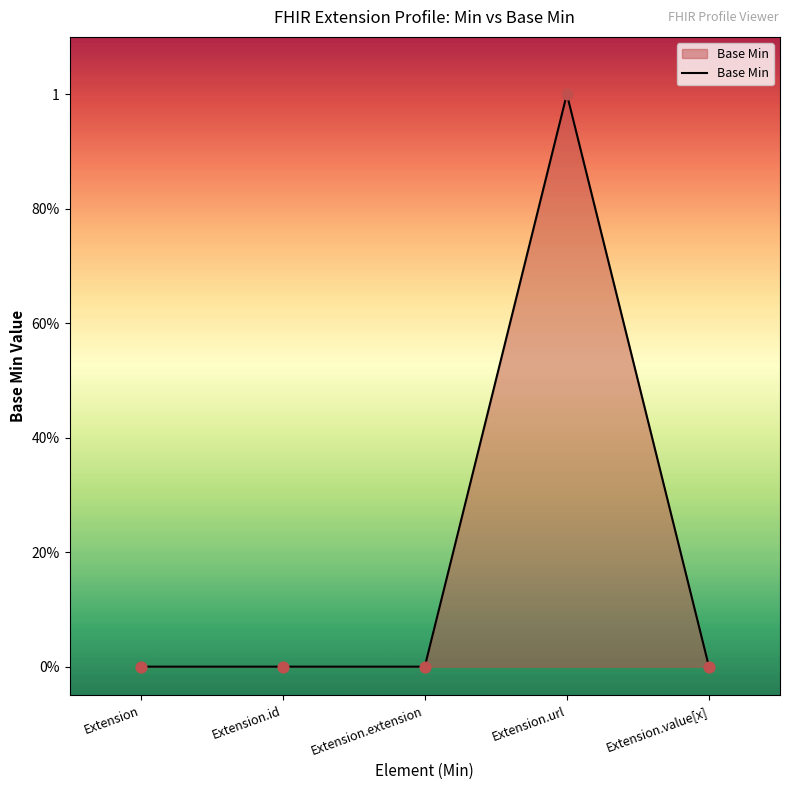

Which has a higher value, Extension.value[x] or Extension.id?

Extension.value[x]